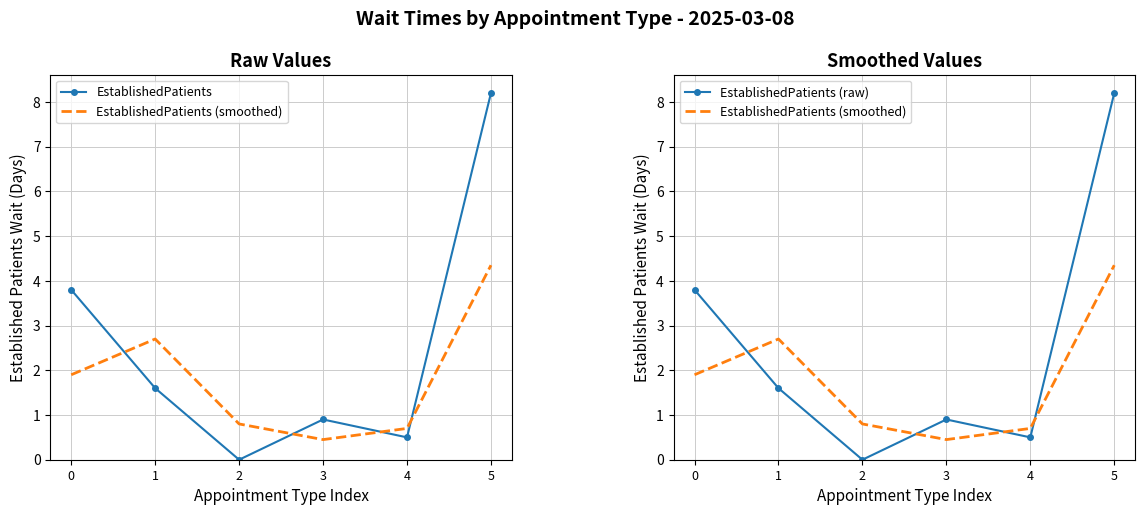

What is the difference between the maximum and minimum values in the EstablishedPatients (smoothed) series?

3.9